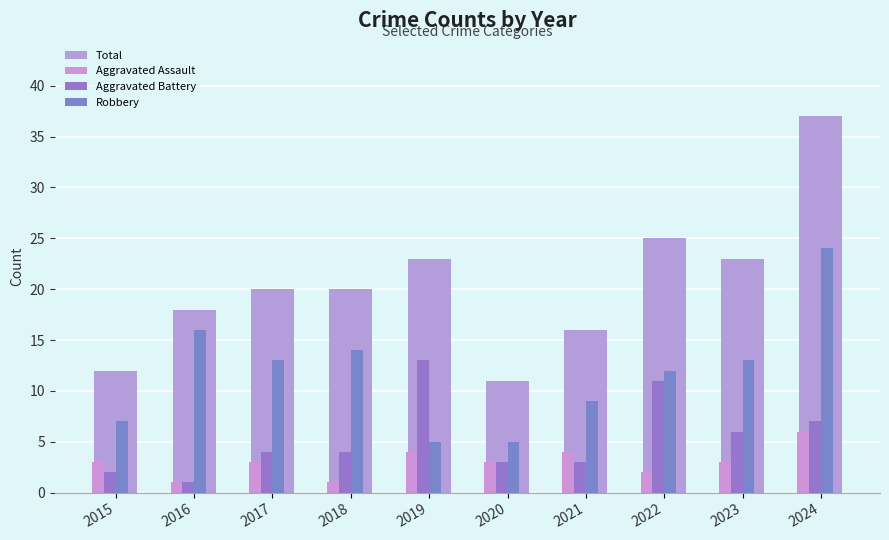

What is the greatest value displayed?

37